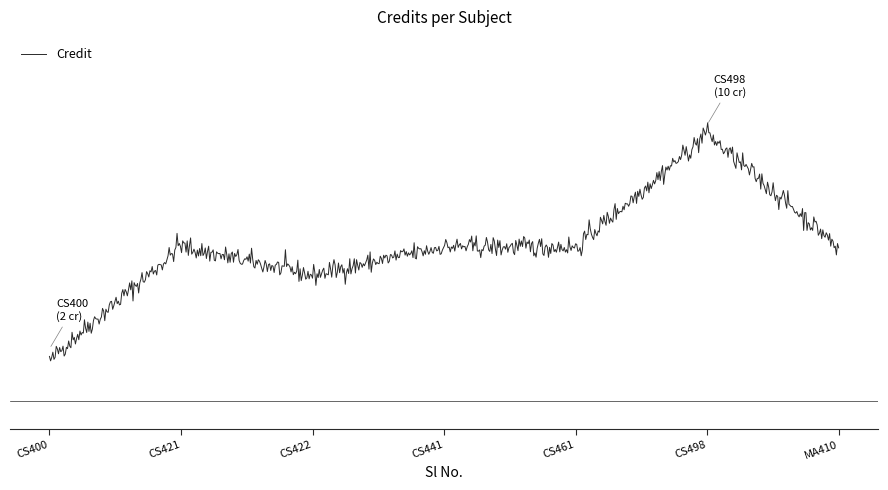

List the labels in order of value, largest first.

6, 2, 4, 5, 7, 3, 1